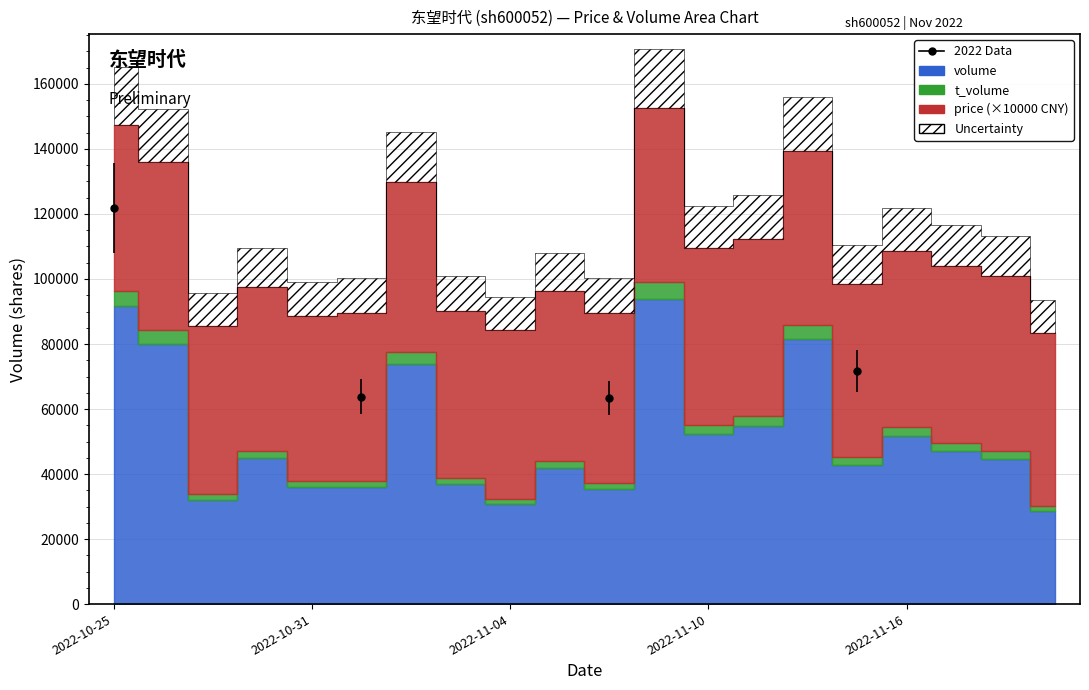

Does the chart display data point markers on the line(s)?

Yes